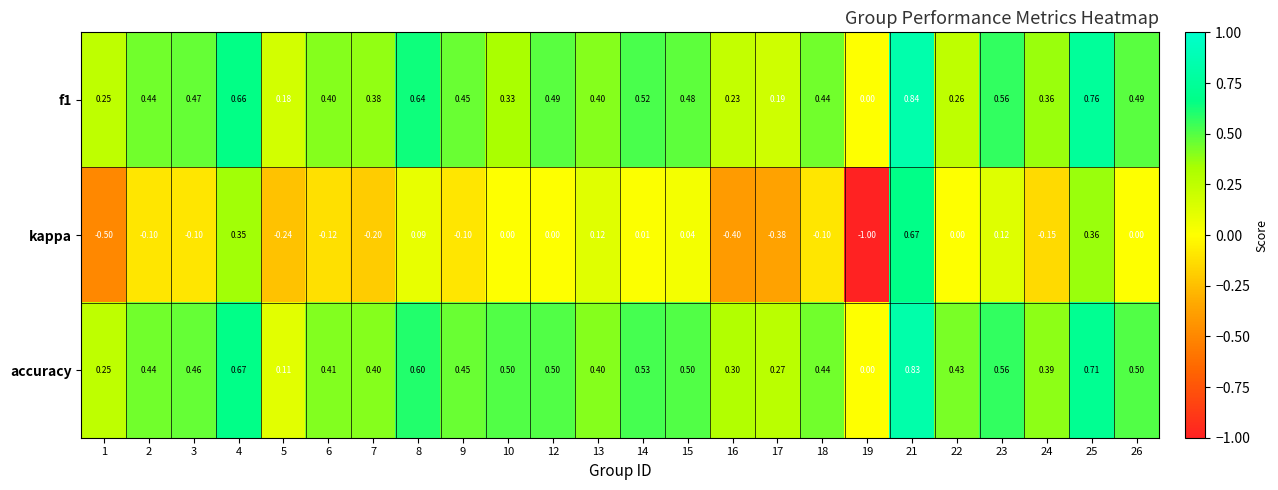

Is the value of kappa at 18 greater than the value of f1 at 24?

No